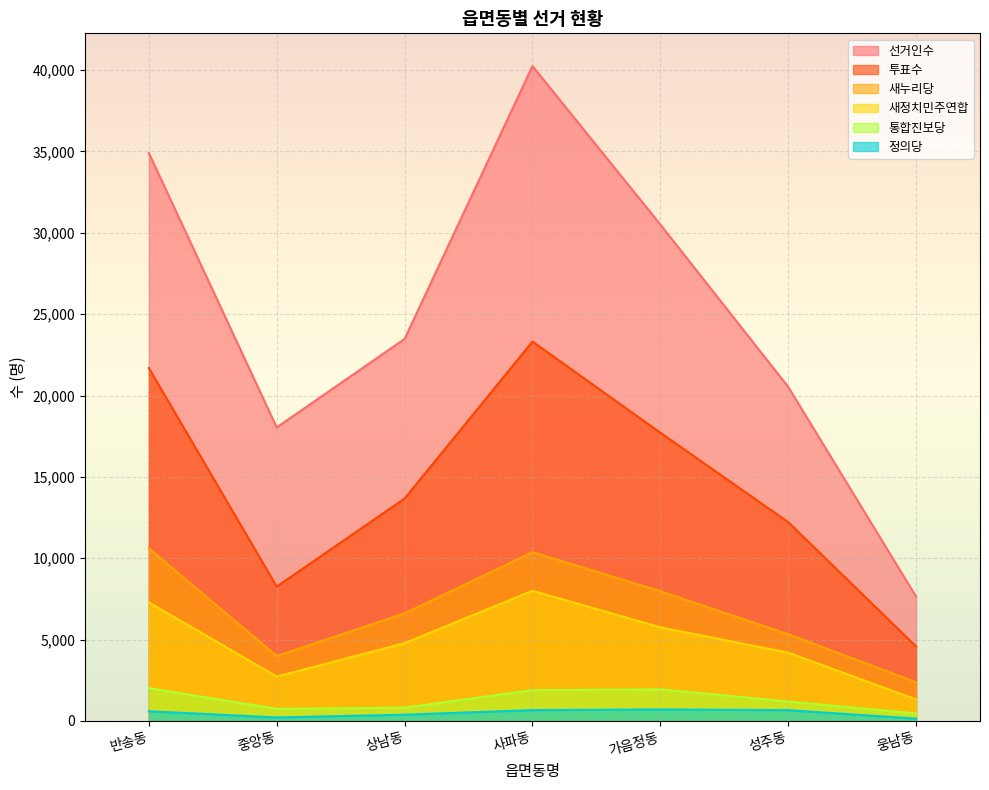

Read the 새누리당 value at 가음정동, to the nearest 100.

8000